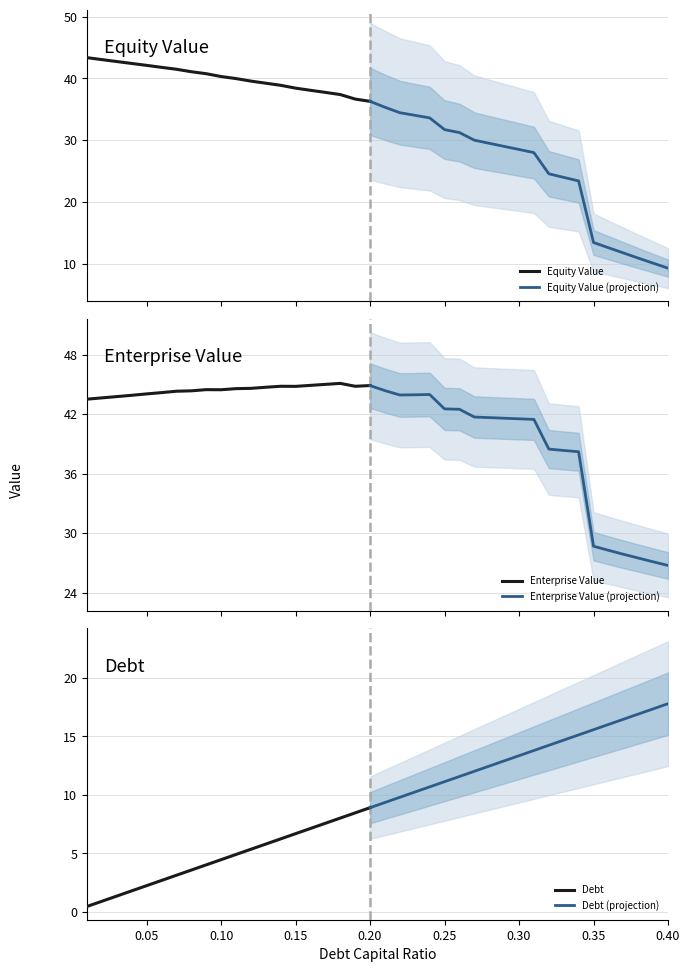

What is the difference between the second highest and second lowest values in the debt_capital series?

0.4